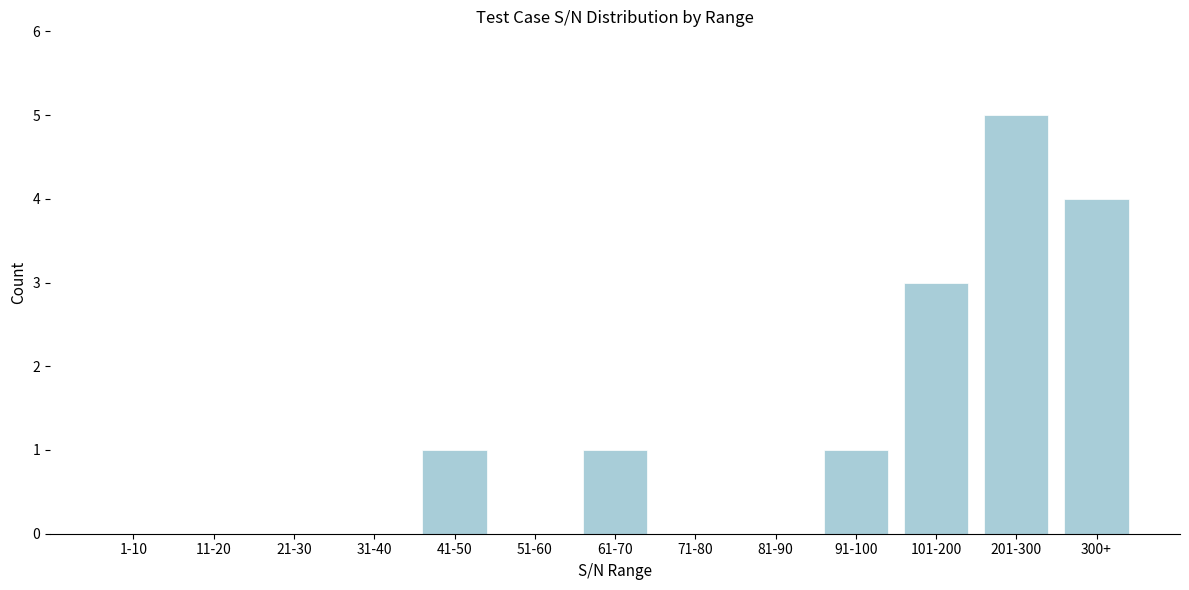

Reading right to left, list all the values displayed in this chart.

300+=4	201-300=5	101-200=3	91-100=1	81-90=0	71-80=0	61-70=1	51-60=0	41-50=1	31-40=0	21-30=0	11-20=0	1-10=0